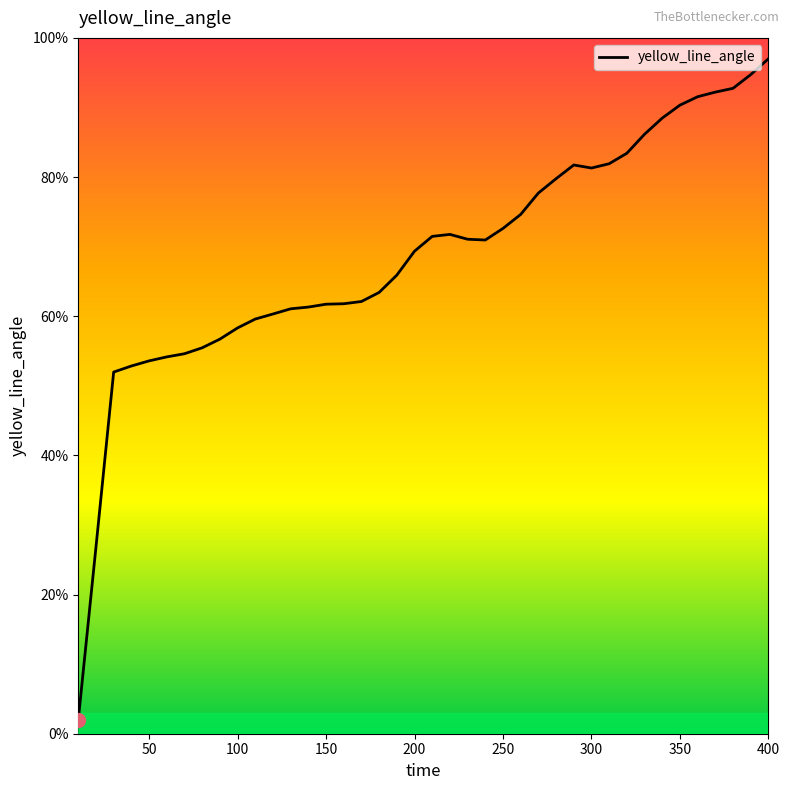

What is the minimum value shown in the chart?

2.0